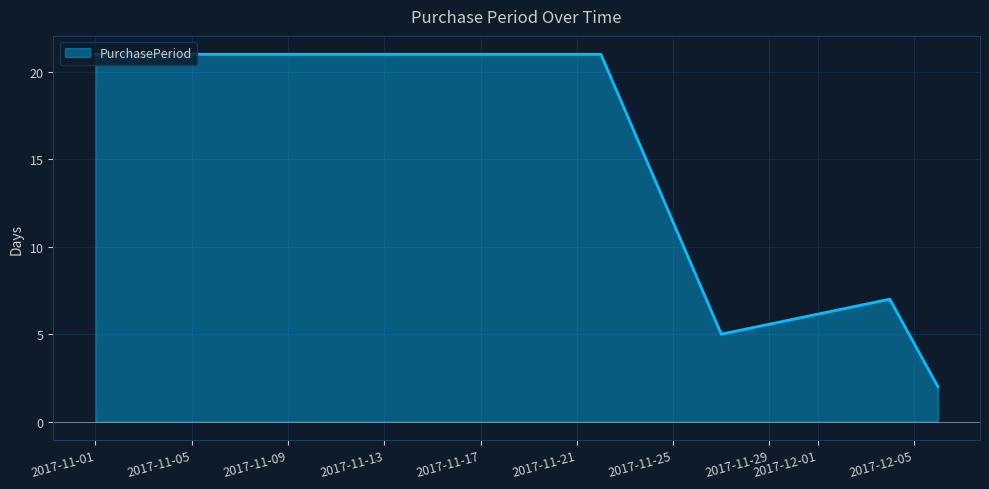

What is the greatest value displayed?

21